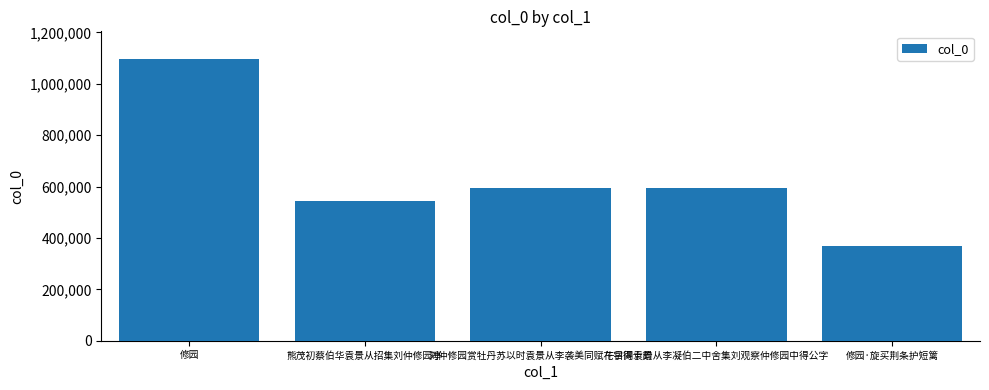

The chart shows a value of 913801 at 午日同袁景从李凝伯二中舍集刘观察仲修园中得公字. True or false?

False